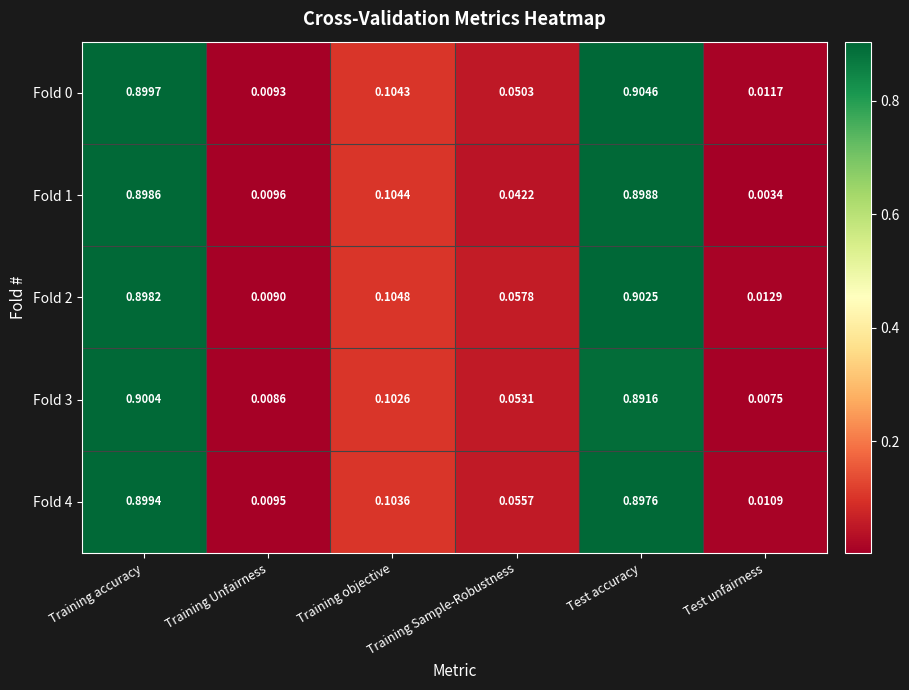

Is the value of Fold 2 at Training Sample-Robustness greater than the value of Fold 3 at Test accuracy?

No